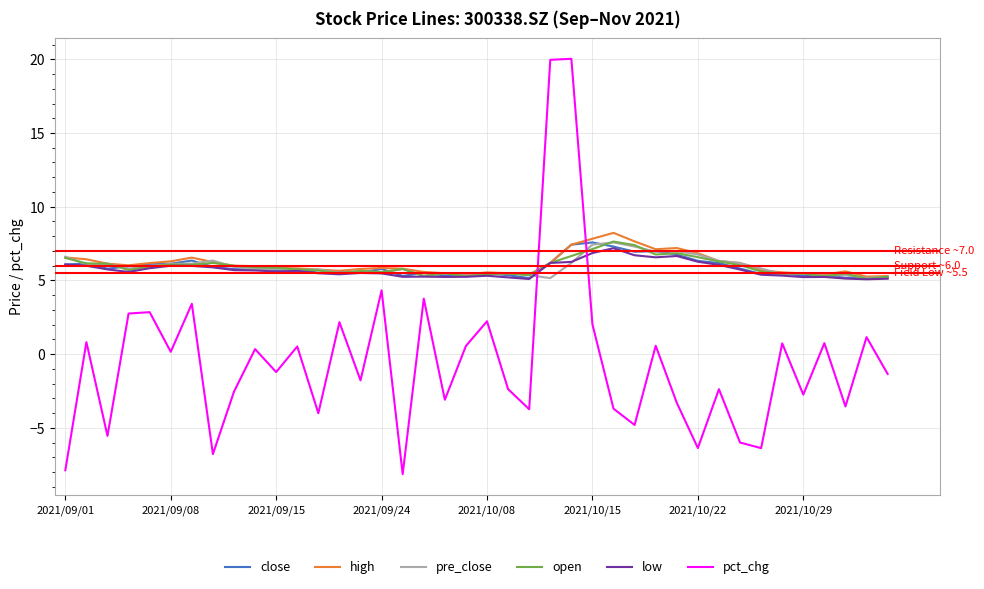

What is the maximum value for high?

8.2